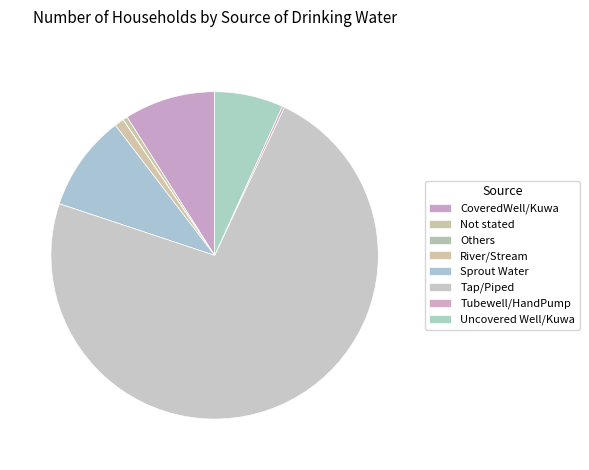

What is the change in value from Tap/Piped to Tubewell/HandPump?

-3553